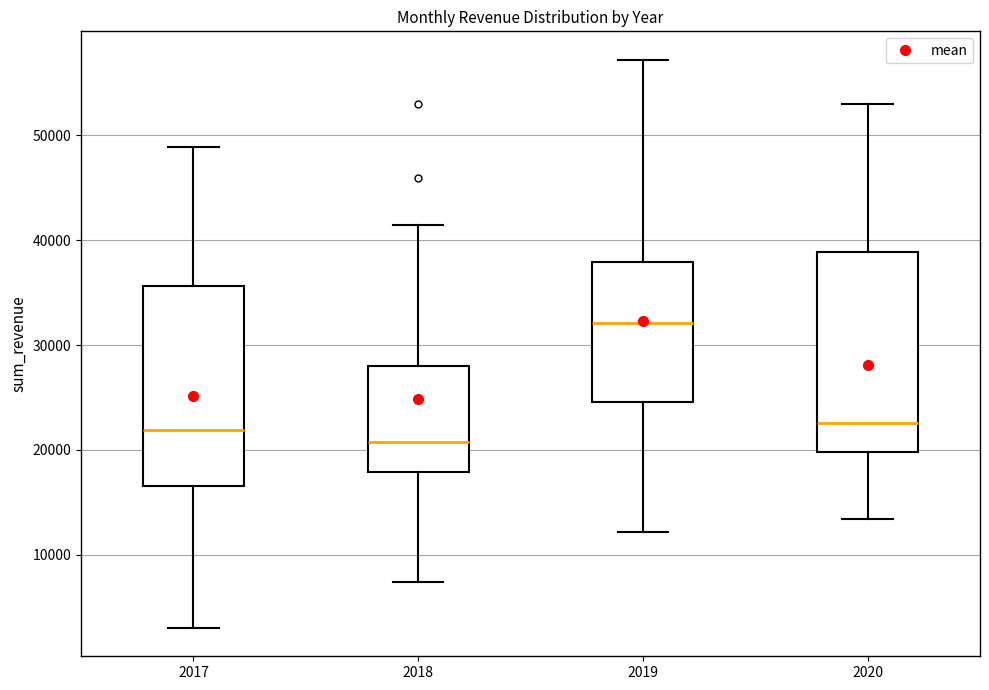

Reading left to right, transcribe this box plot: for each box, give where its median line is, the range the box spans, and where its two whiskers end, as read against the y-axis. The values are not printed on the chart, so give them approximately, as read against the axis.

2017: median 22000, box 17000 to 36000, whiskers 3000 to 49000
2018: median 21000, box 18000 to 28000, whiskers 7000 to 41000
2019: median 32000, box 25000 to 38000, whiskers 12000 to 57000
2020: median 23000, box 20000 to 39000, whiskers 13000 to 53000